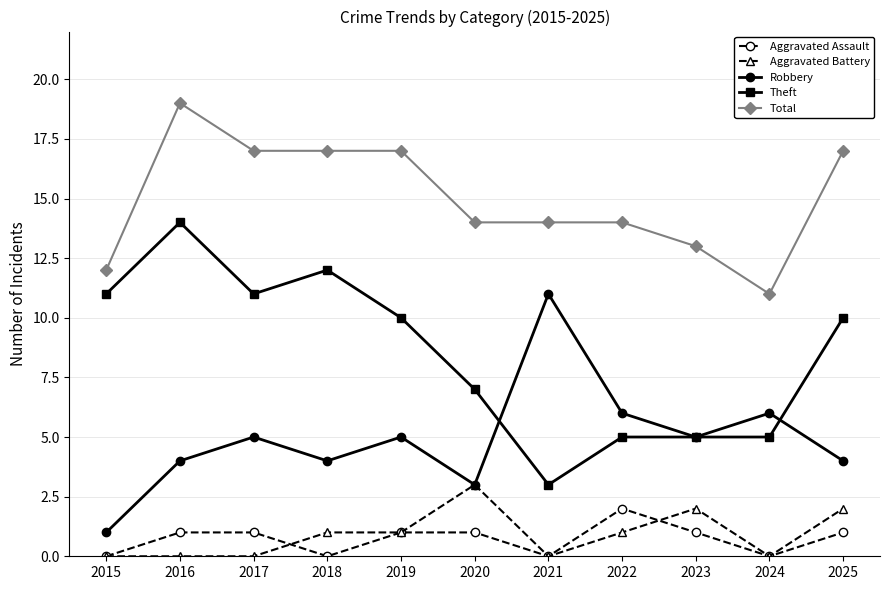

Is it true that Robbery equals 1 at 2015?

True